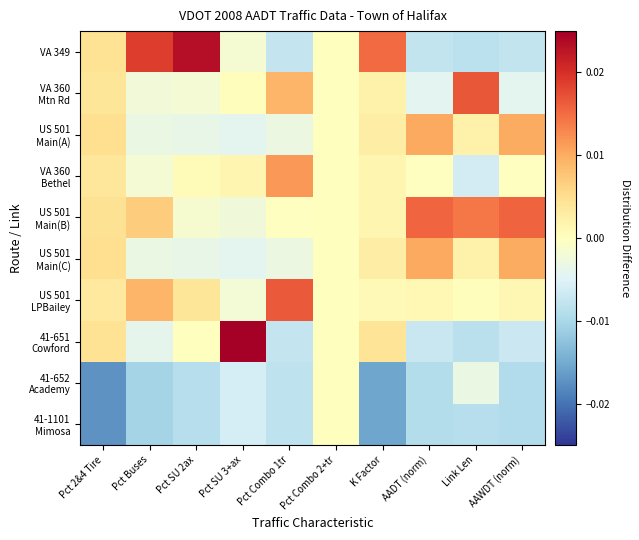

Which category has the highest value across all series?

Pct SU 3+ax